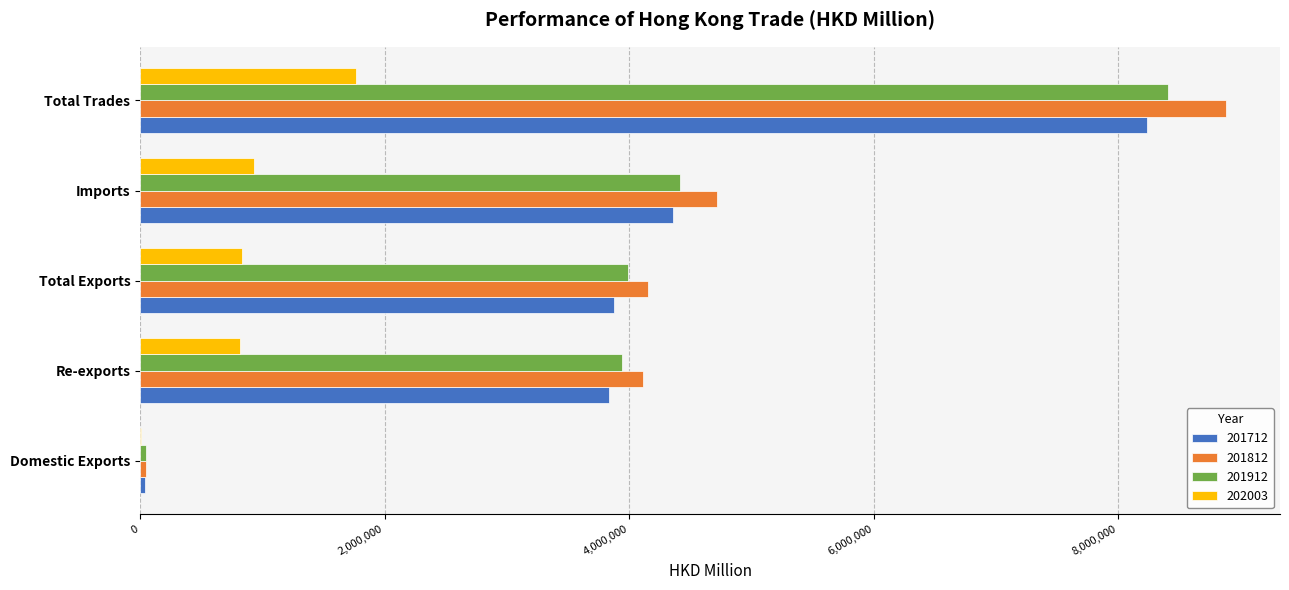

What are all the series names shown in the legend?

201712, 201812, 201912, 202003